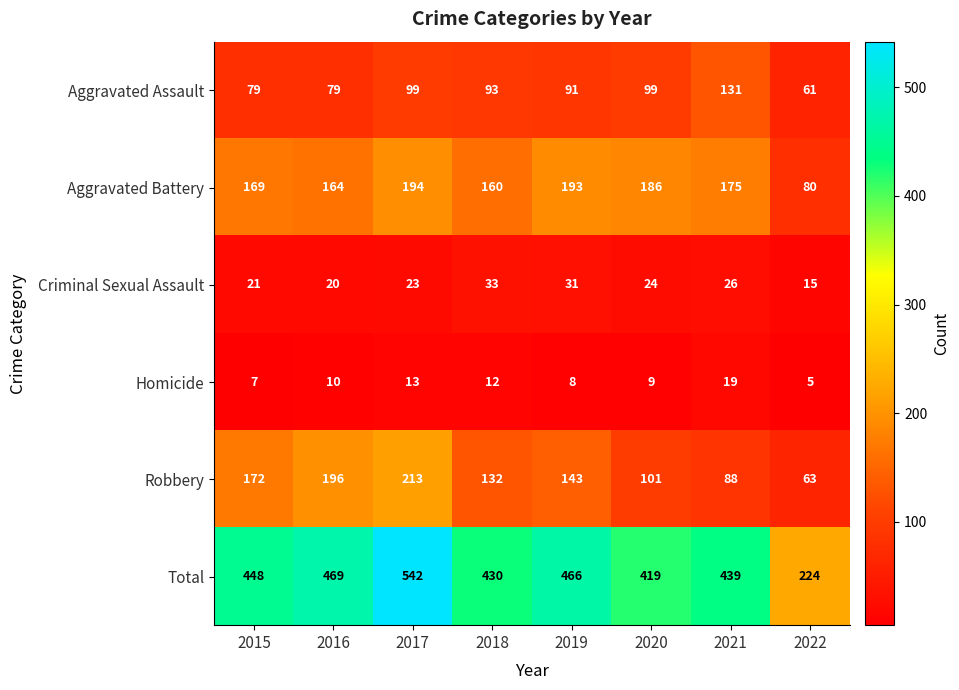

What is the total value across all series at 2022?

448